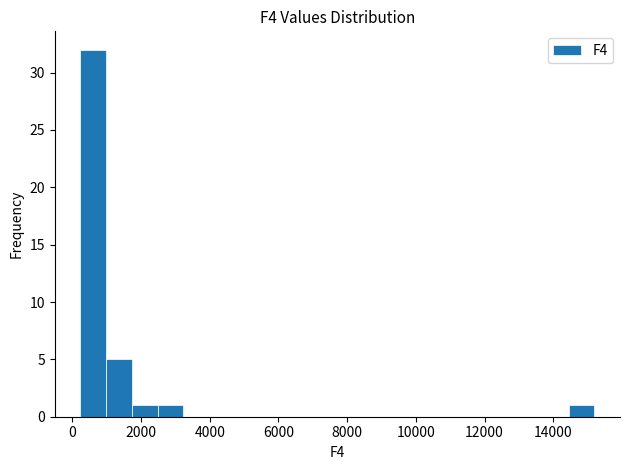

Read against the x-axis, roughly where is the centre of the tallest bar?

600